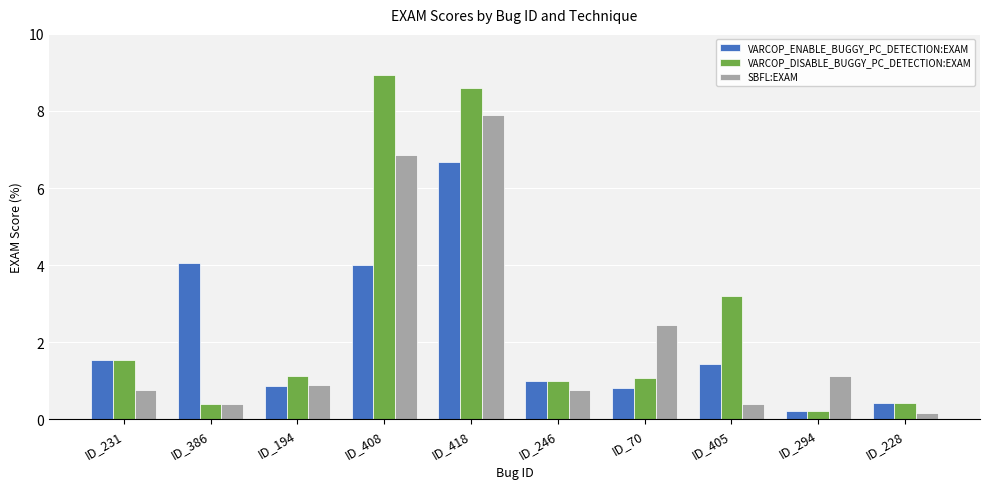

What is the difference between the second highest and second lowest values in the SBFL:EXAM series?

6.5